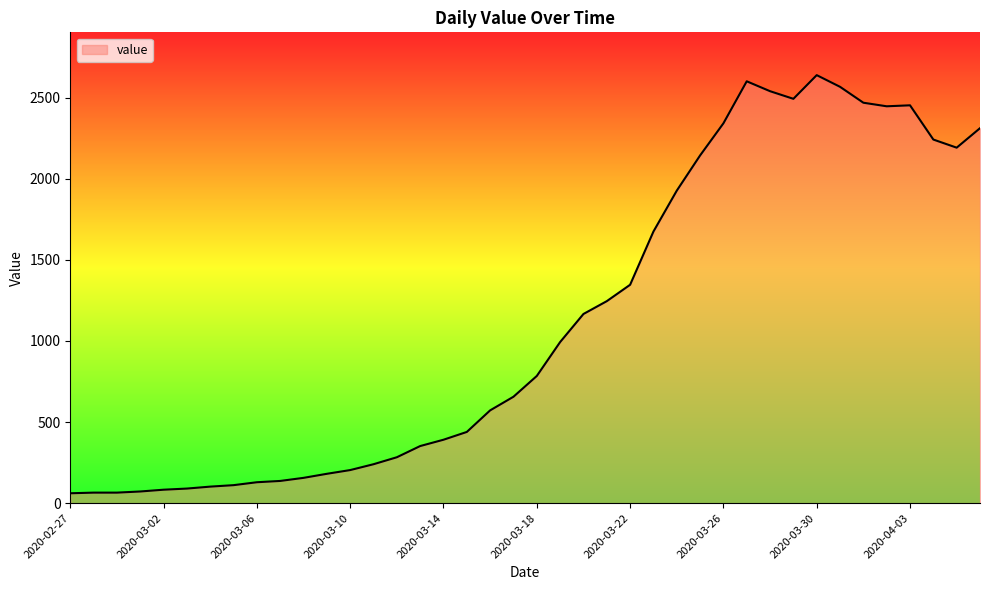

What is the difference between the maximum and minimum values?

2577